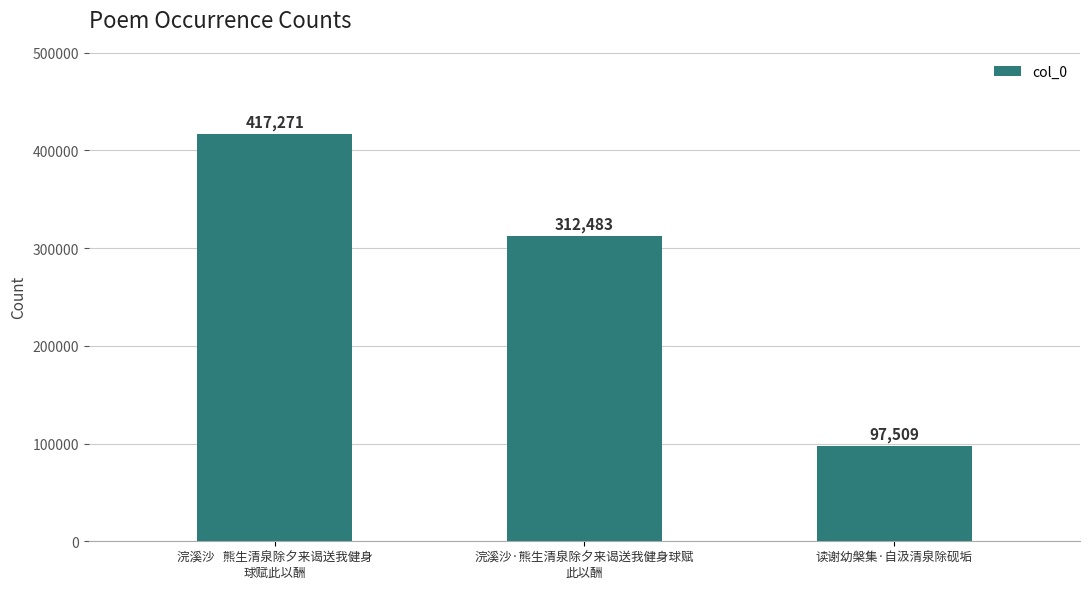

What is the ratio of the value at 浣溪沙   熊生清泉除夕来谒送我健身
球赋此以酬 to the value at 读谢幼槃集·自汲清泉除砚垢?

4.3